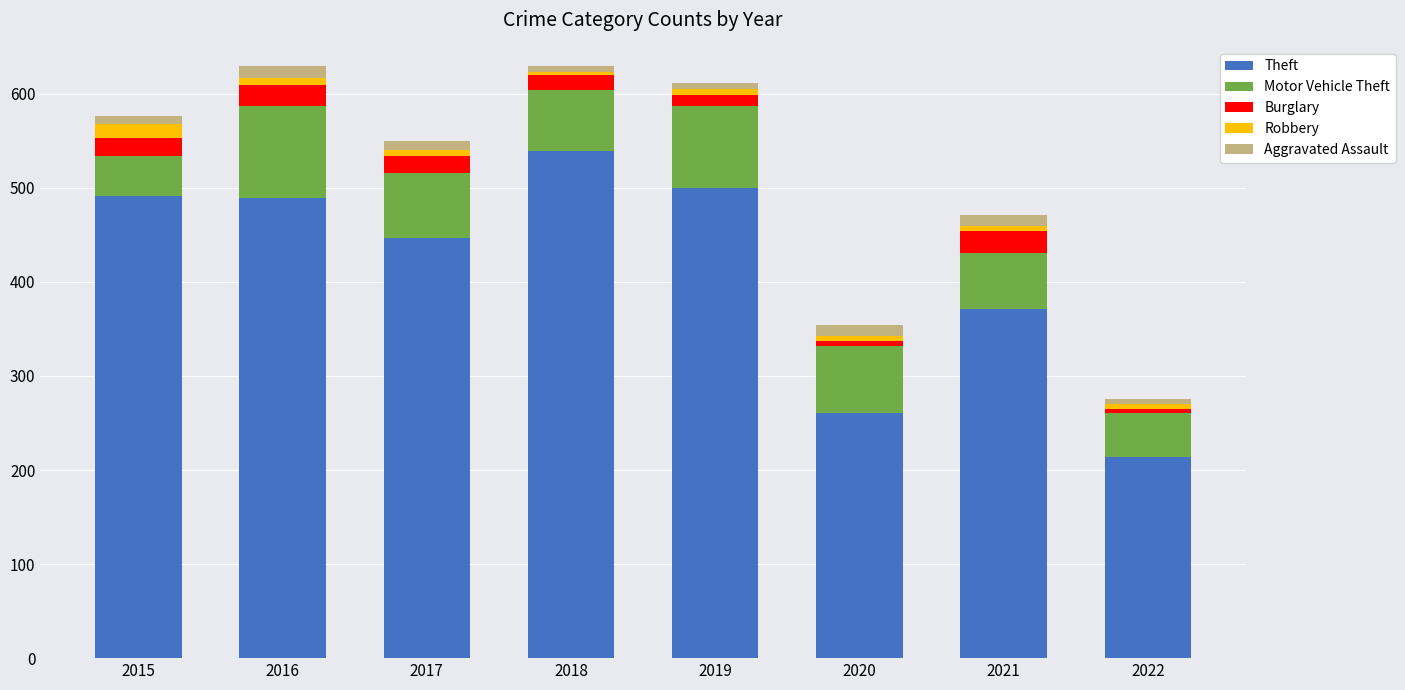

How many bars are there in total?

8